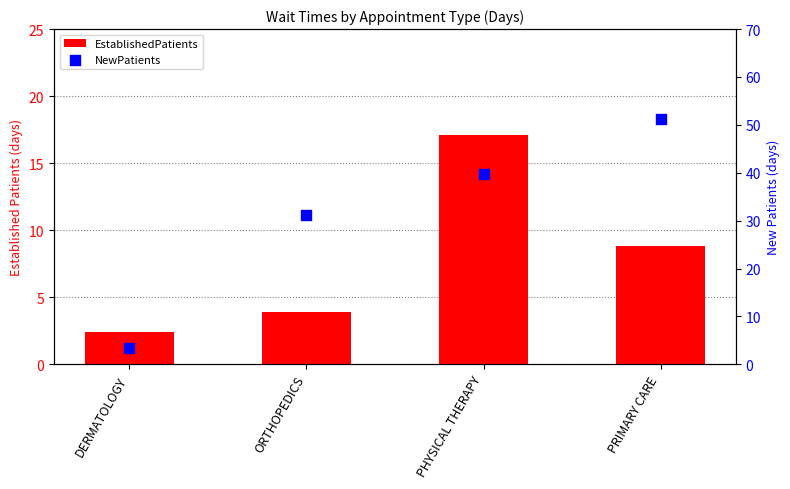

What is the total value across all series at PHYSICAL THERAPY?

56.9